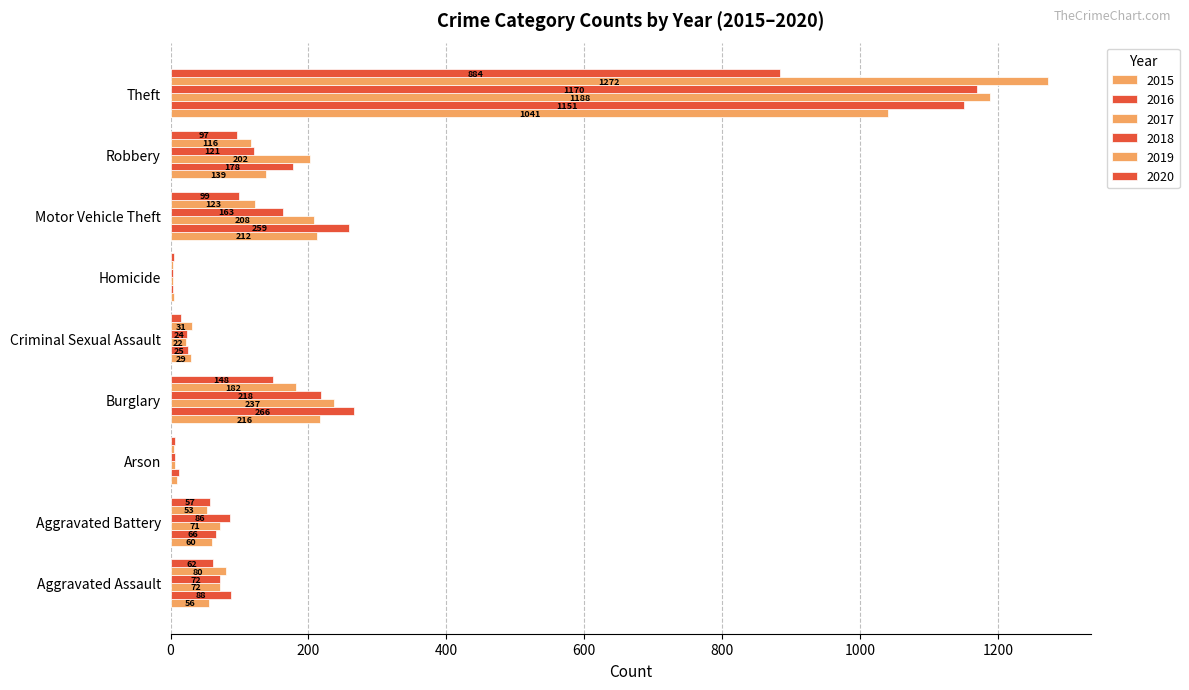

How many categories are shown in the chart?

9